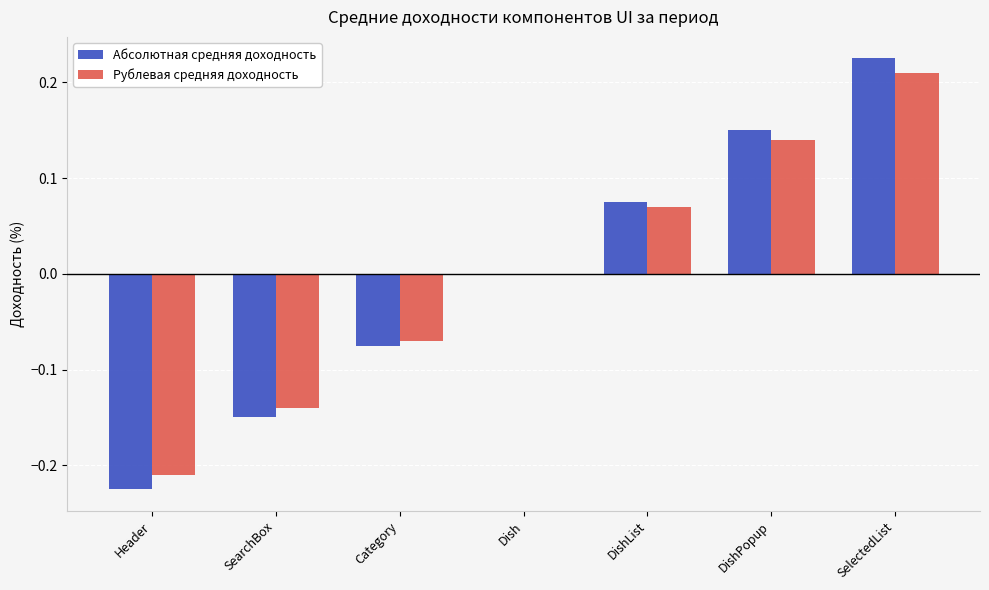

How many Абсолютная средняя доходность values are between 0 and 1?

4